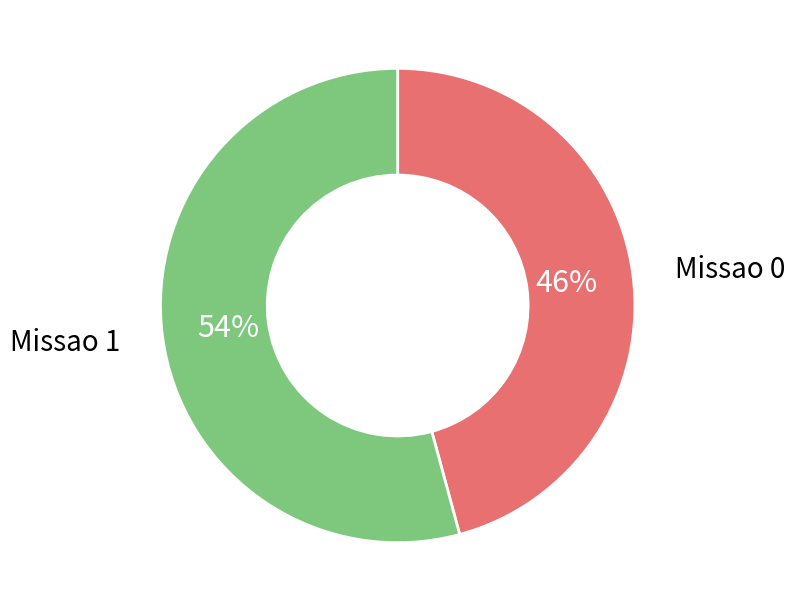

To the nearest percent, what is the average slice percentage?

50%